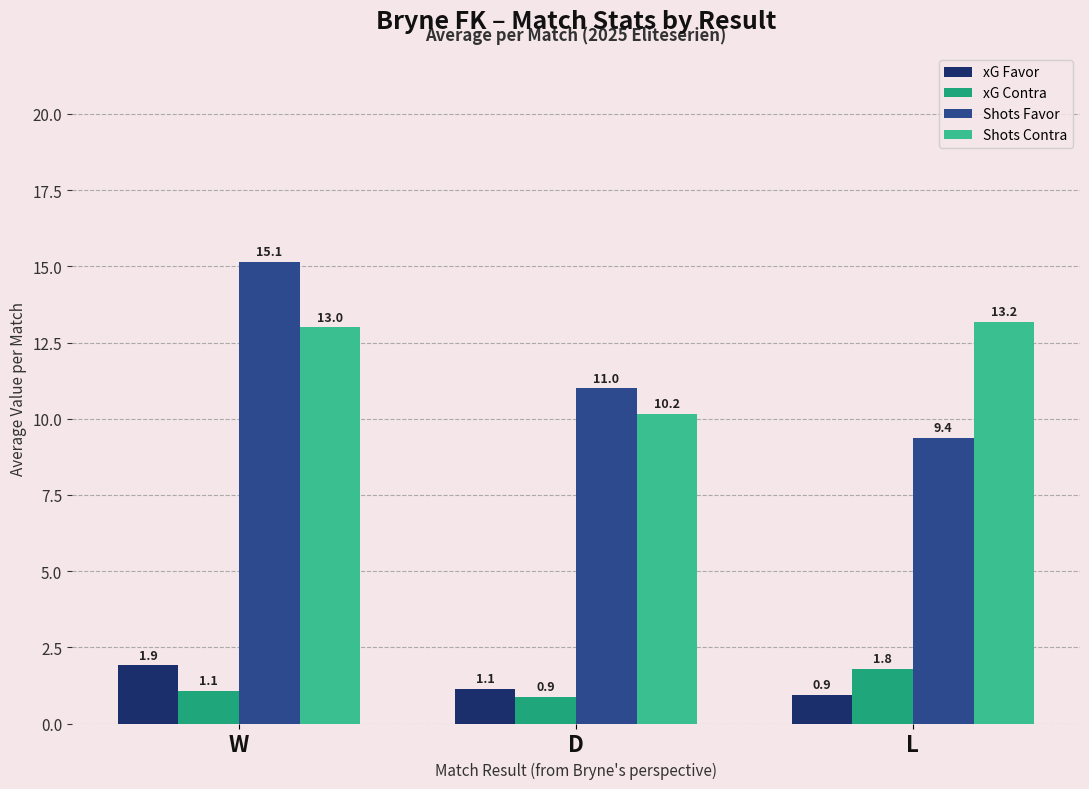

Rank the categories by Shots Contra value from highest to lowest.

L, W, D